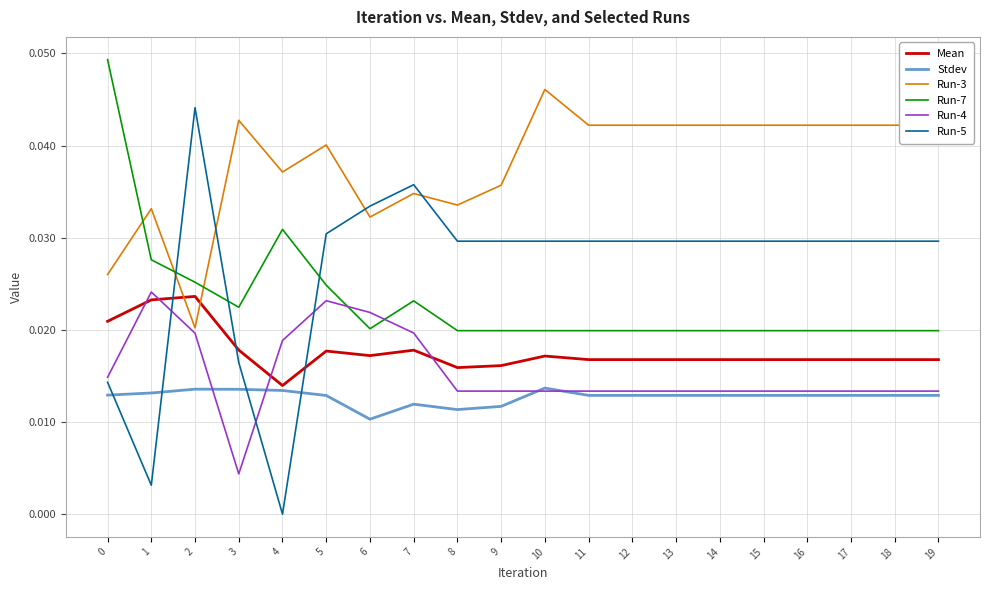

True or false: Stdev and Run-3 cross at least once.

False